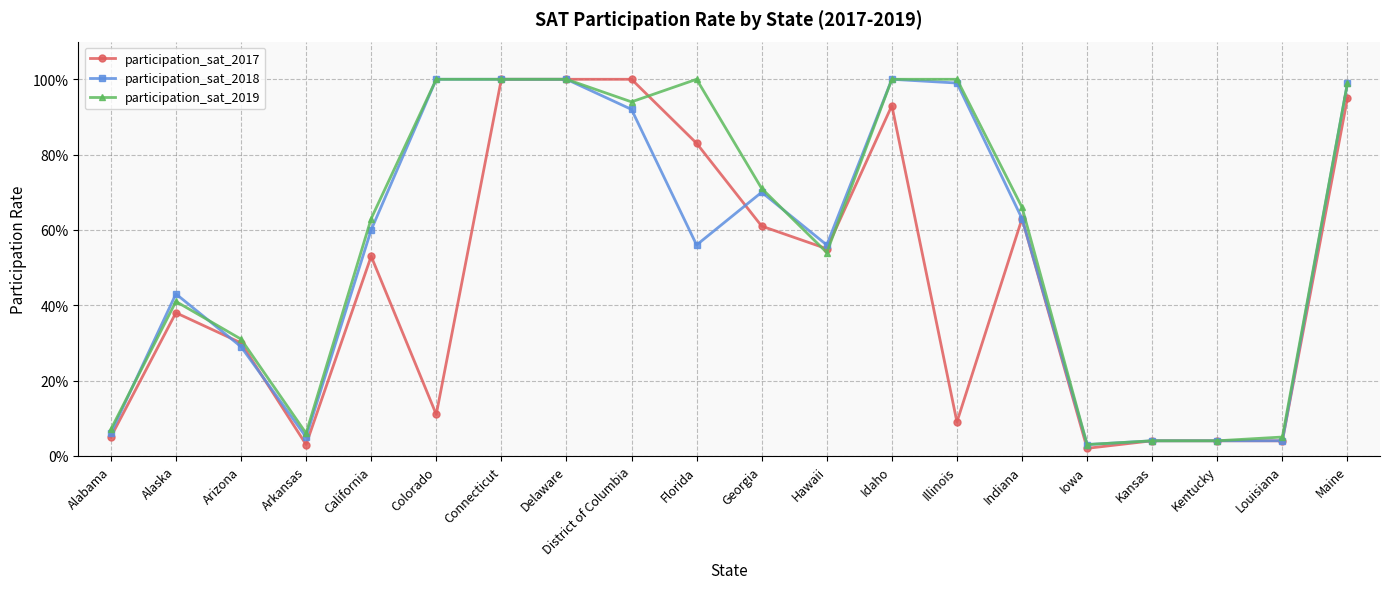

The value of participation_sat_2018 at Kentucky is 0.0. True or false?

True